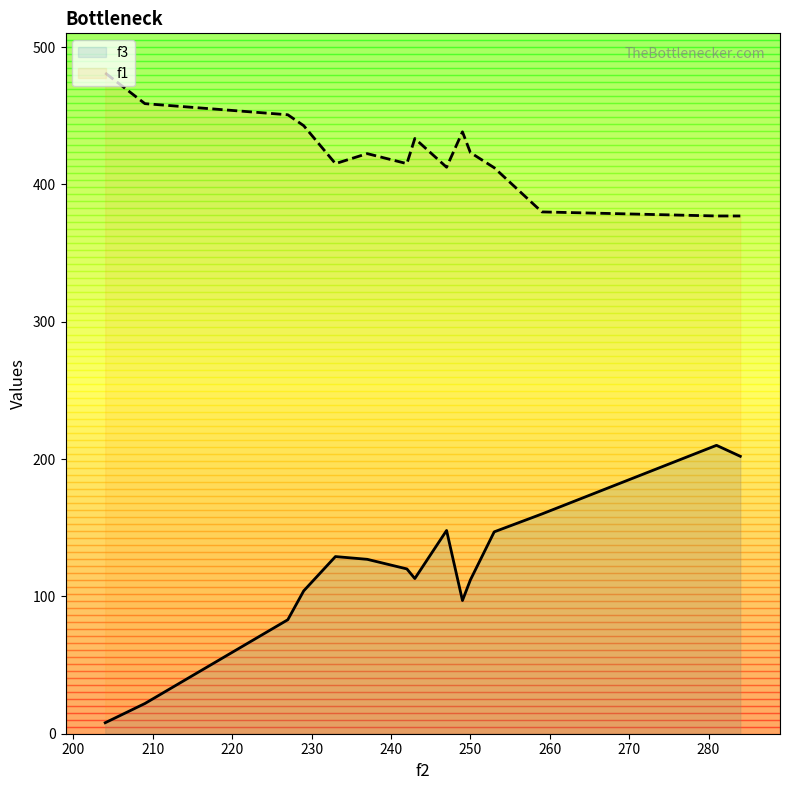

What is the maximum value for f3?

210.0